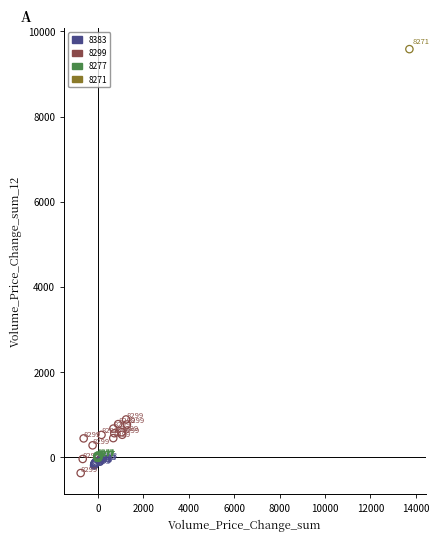

Which series reaches the maximum Y coordinate?

8271